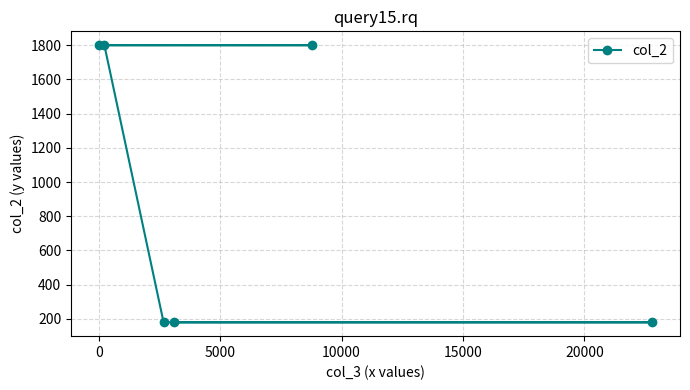

True or false: the data has more than 2 interior local peaks.

False